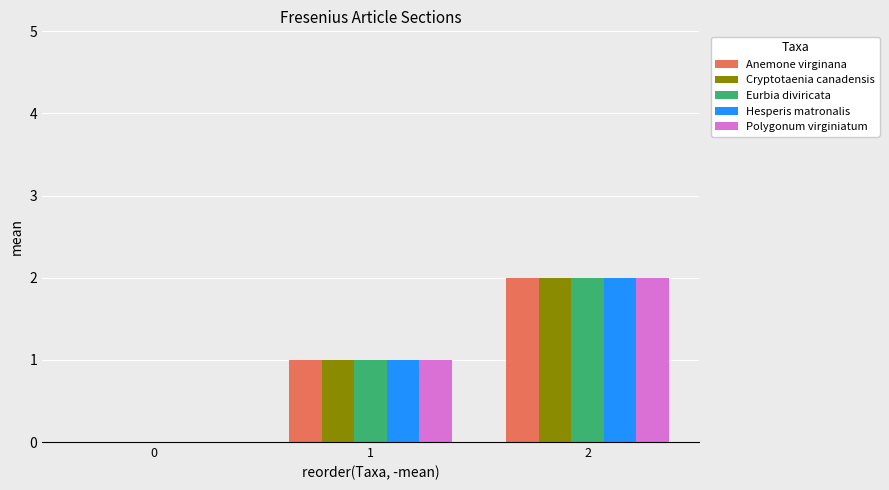

At which category is the sum across all series the highest?

2